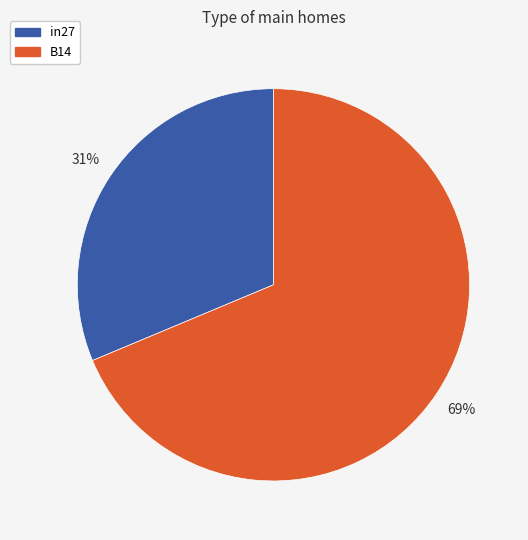

Is there a majority slice in this chart?

Yes